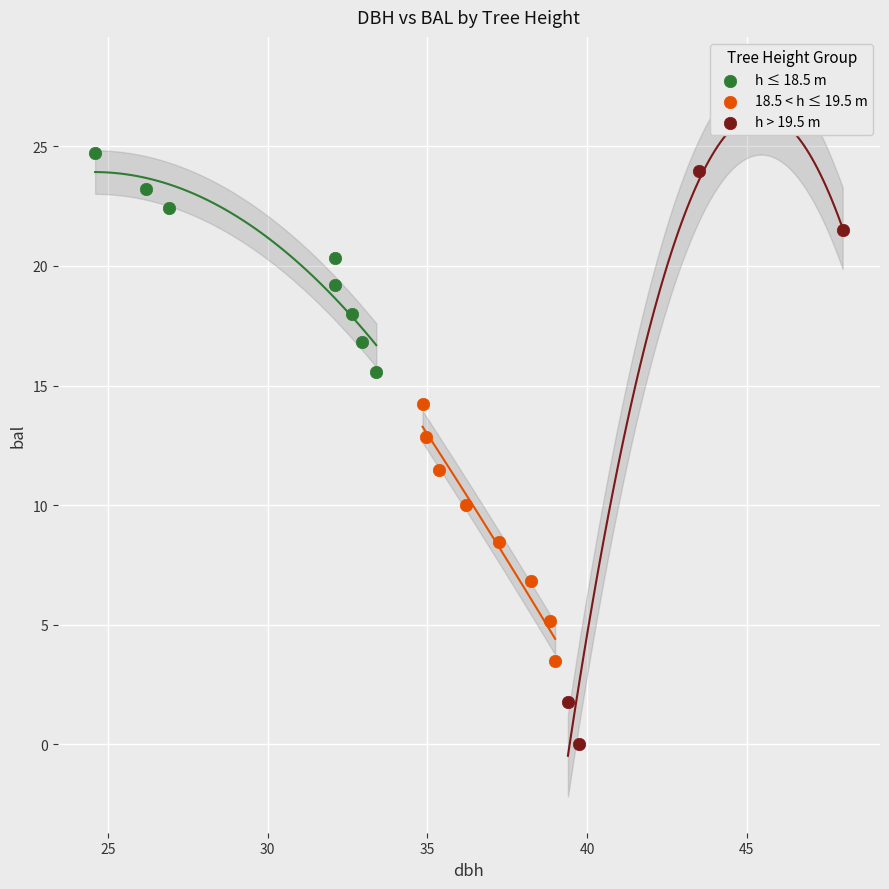

Which series has the widest spread of Y values?

h > 19.5 m